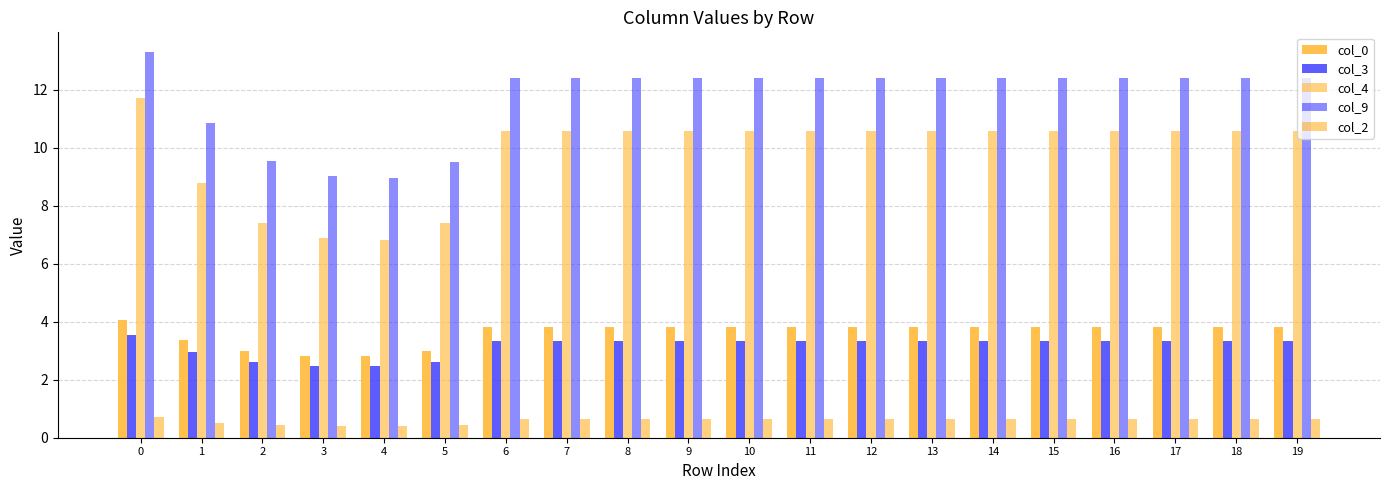

How many bars are there in total?

100